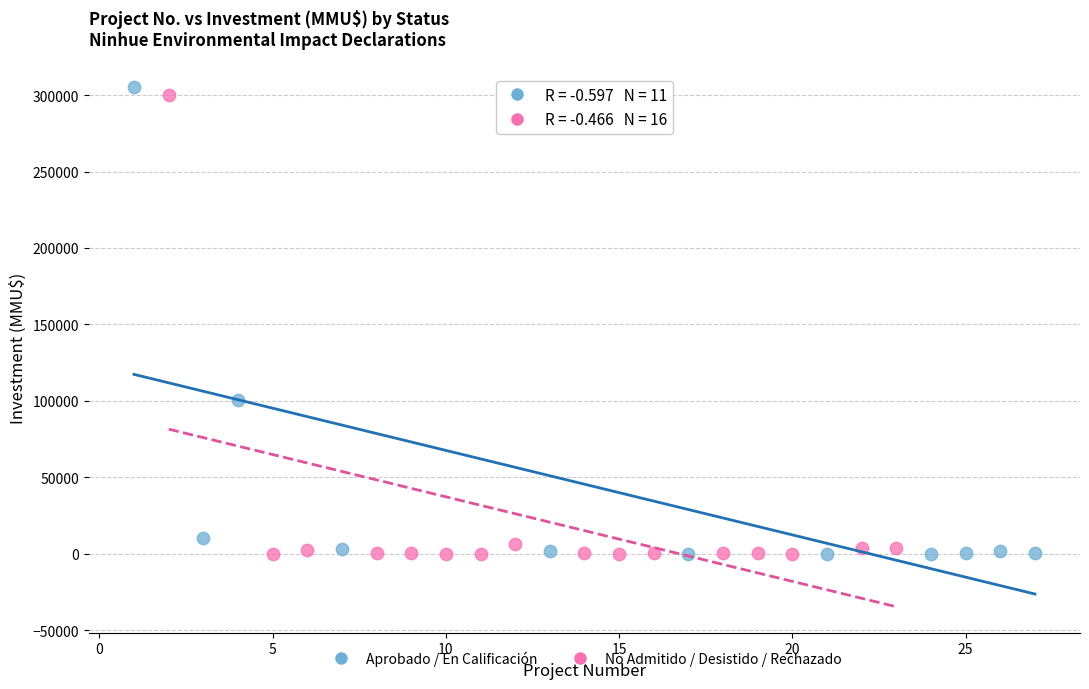

Which series reaches the maximum Y coordinate?

Aprobado / En Calificación